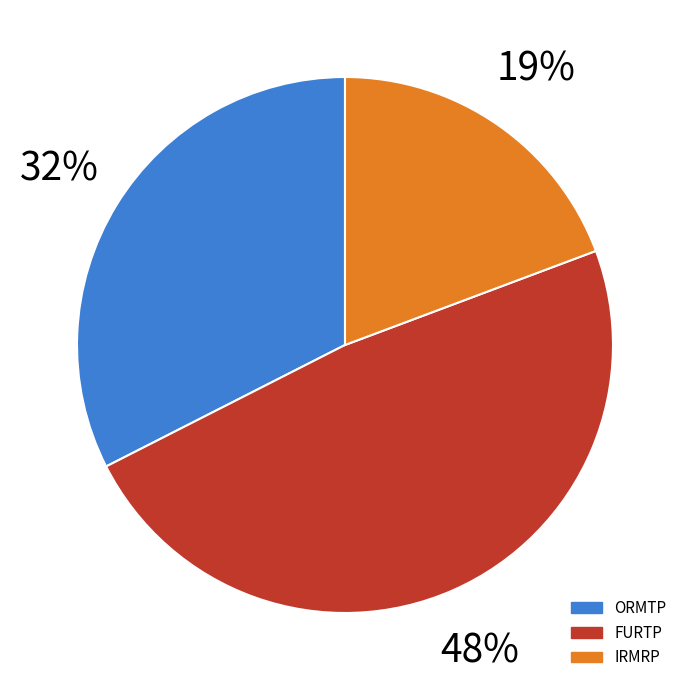

Is there any slice that represents more than half of the pie?

No